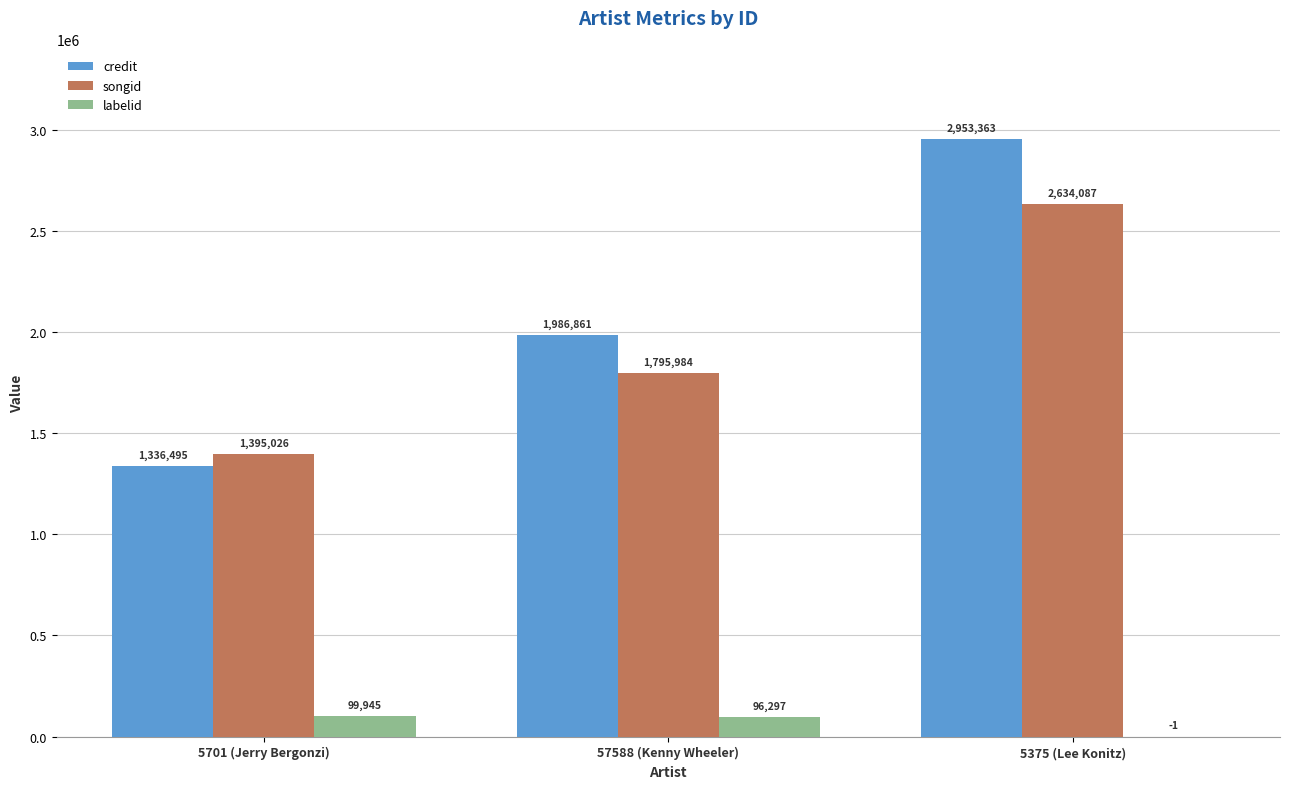

What is the sum of the labelid values at 5375 (Lee Konitz) and 5701 (Jerry Bergonzi)?

99945